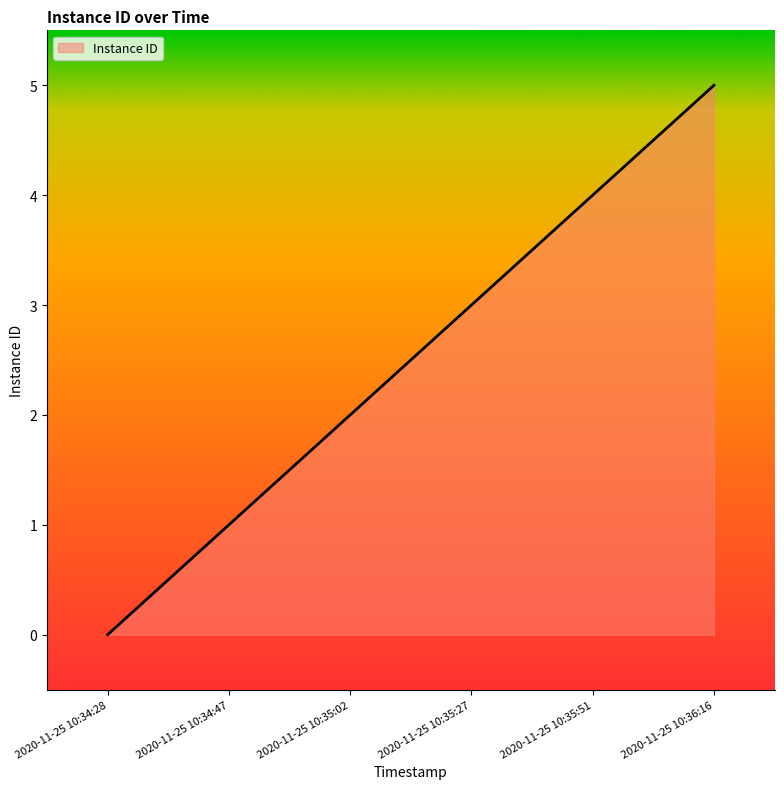

Between 2020-11-25 10:34:28 and 2020-11-25 10:35:02, which is larger?

2020-11-25 10:35:02